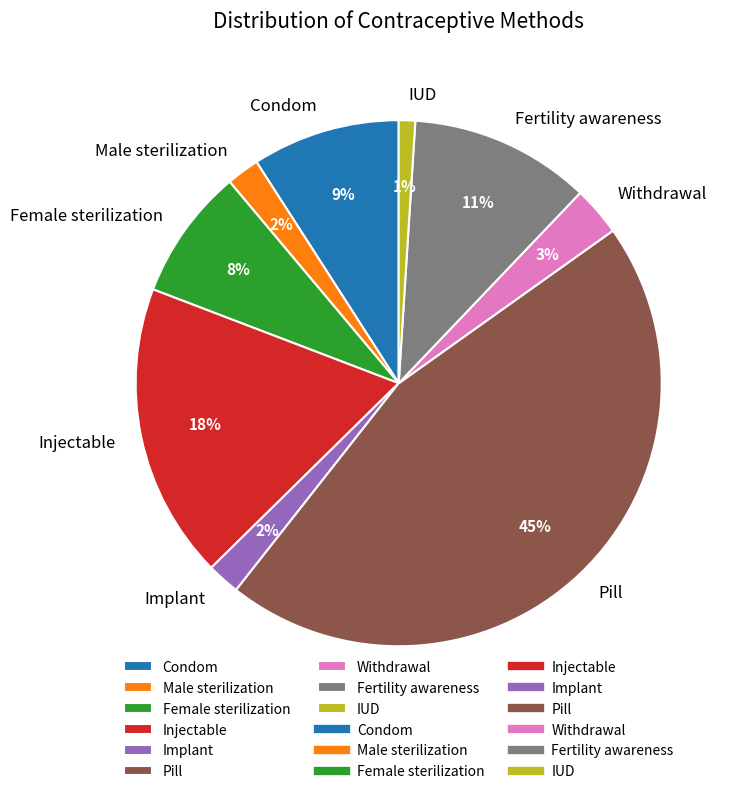

To the nearest percent, what percentage of the pie is Pill?

45%